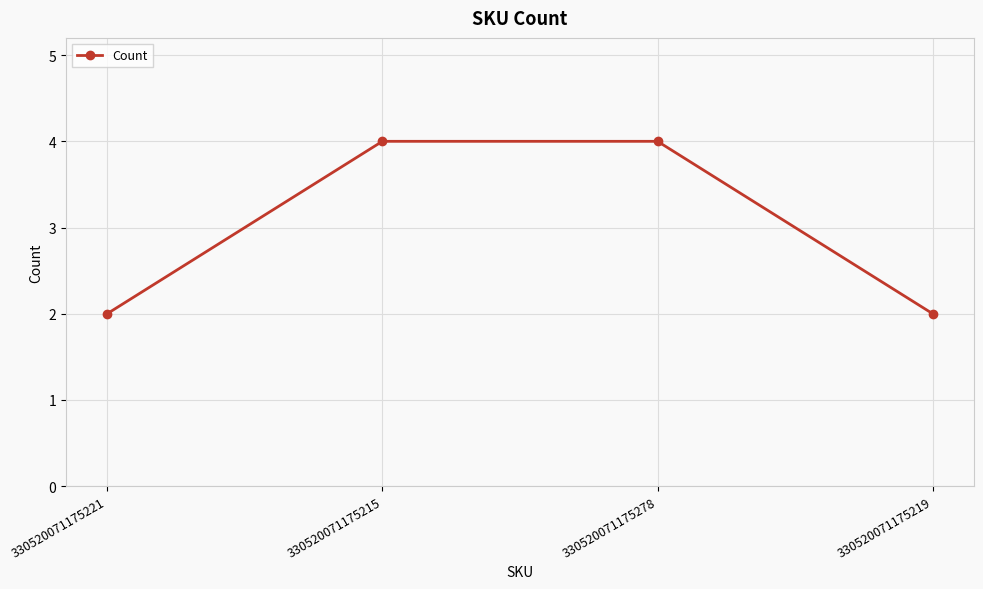

Is this an area chart (filled region under the line)?

No